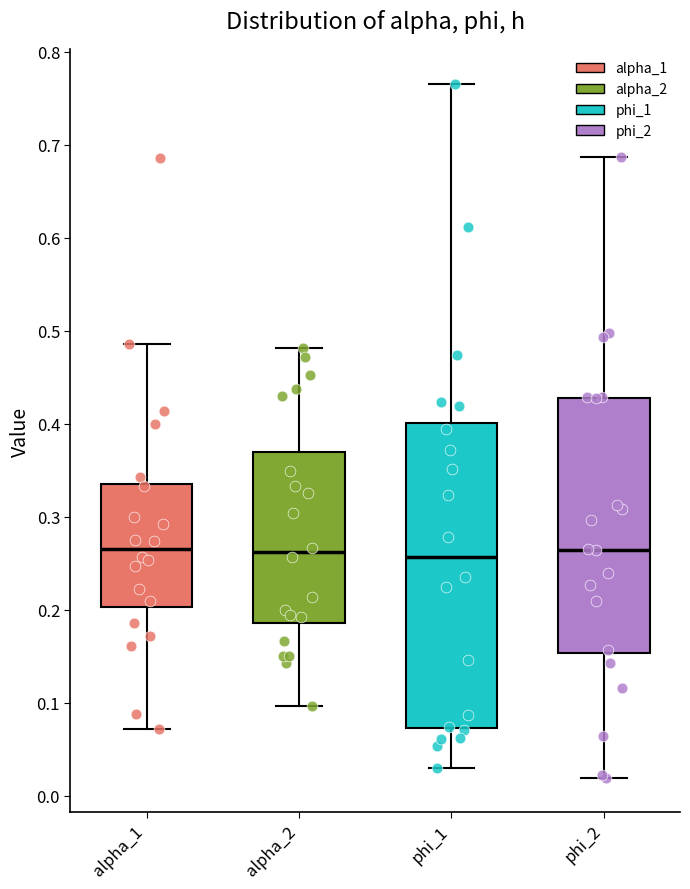

Which box is the tallest, from its lower edge to its upper edge?

phi_1